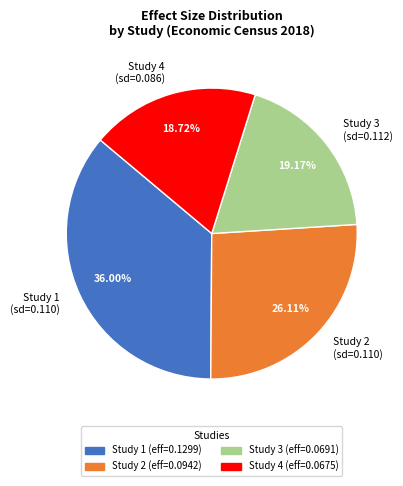

Between Study 2 (sd=0.110) and Study 3 (sd=0.112), which is larger?

Study 2 (sd=0.110)